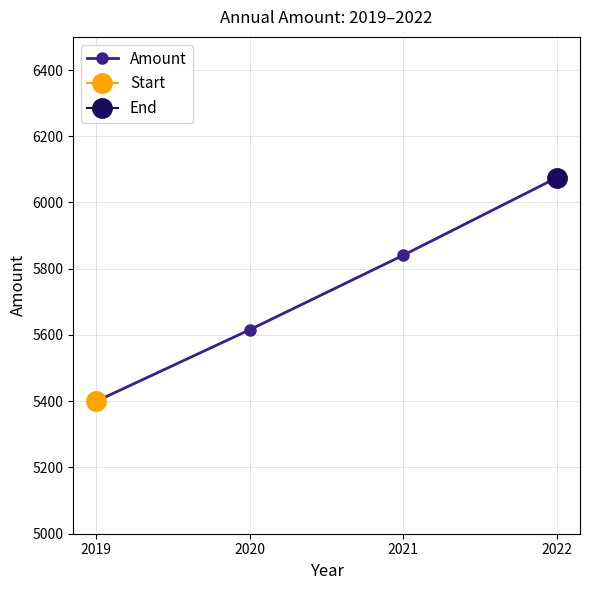

What is the difference between the second highest and second lowest values?

225